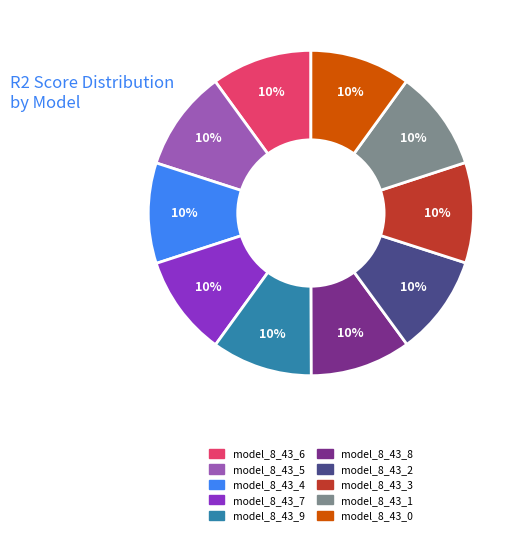

To the nearest percent, what portion does model_8_43_9 represent?

10%